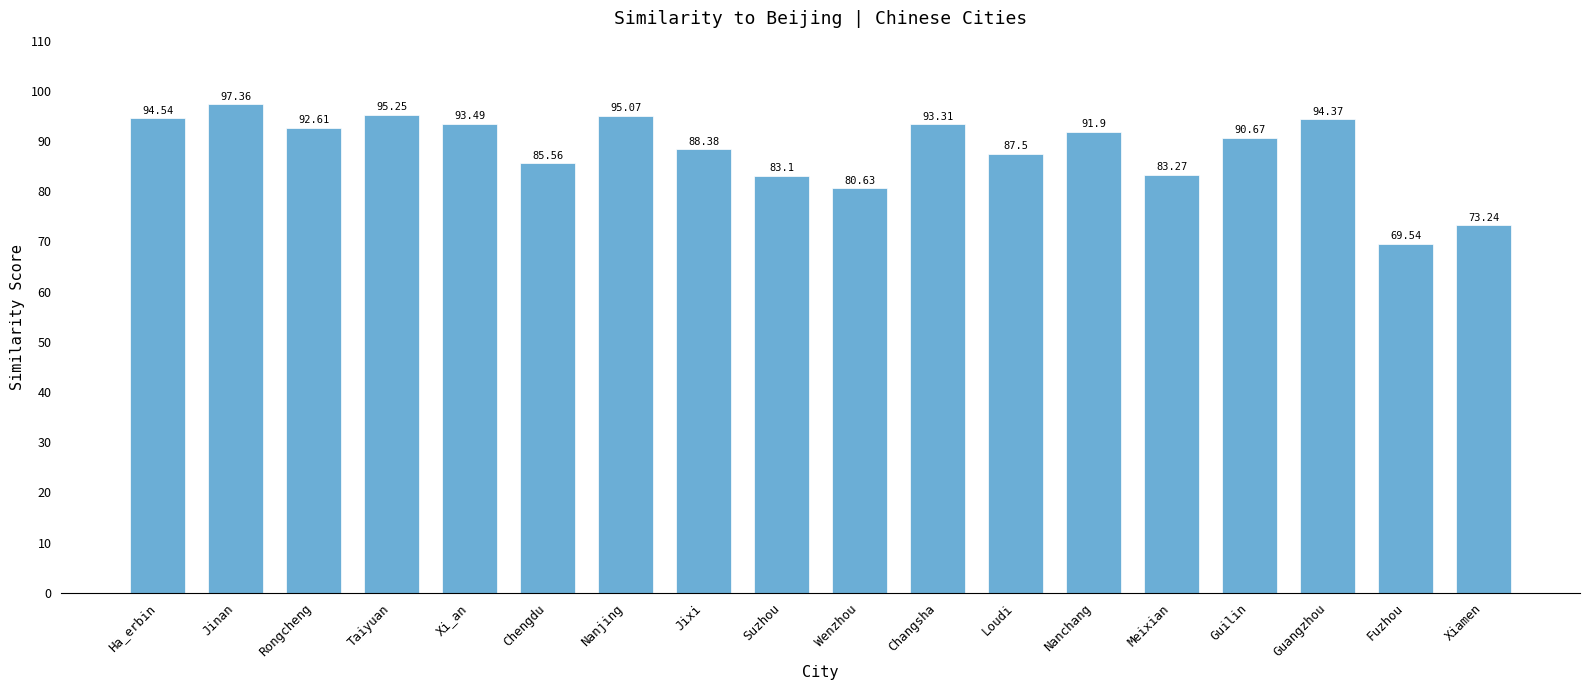

What is the difference between the values at Taiyuan and Guilin?

4.6